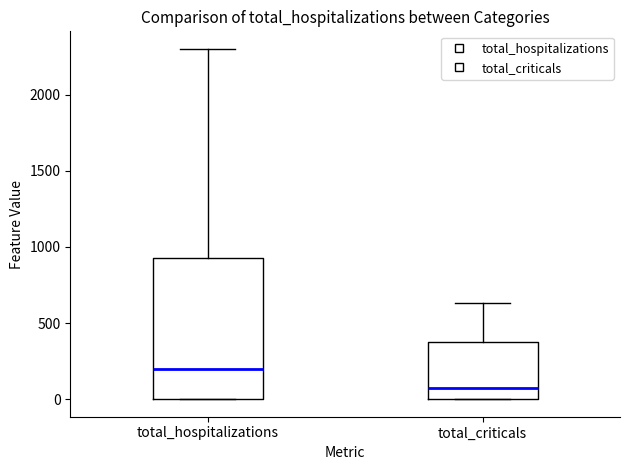

Reading left to right, transcribe this box plot: for each box, give where its median line is, the range the box spans, and where its two whiskers end, as read against the y-axis. The values are not printed on the chart, so give them approximately, as read against the axis.

total_hospitalizations: median 200, box 0 to 950, whiskers 0 to 2300
total_criticals: median 100, box 0 to 350, whiskers 0 to 650